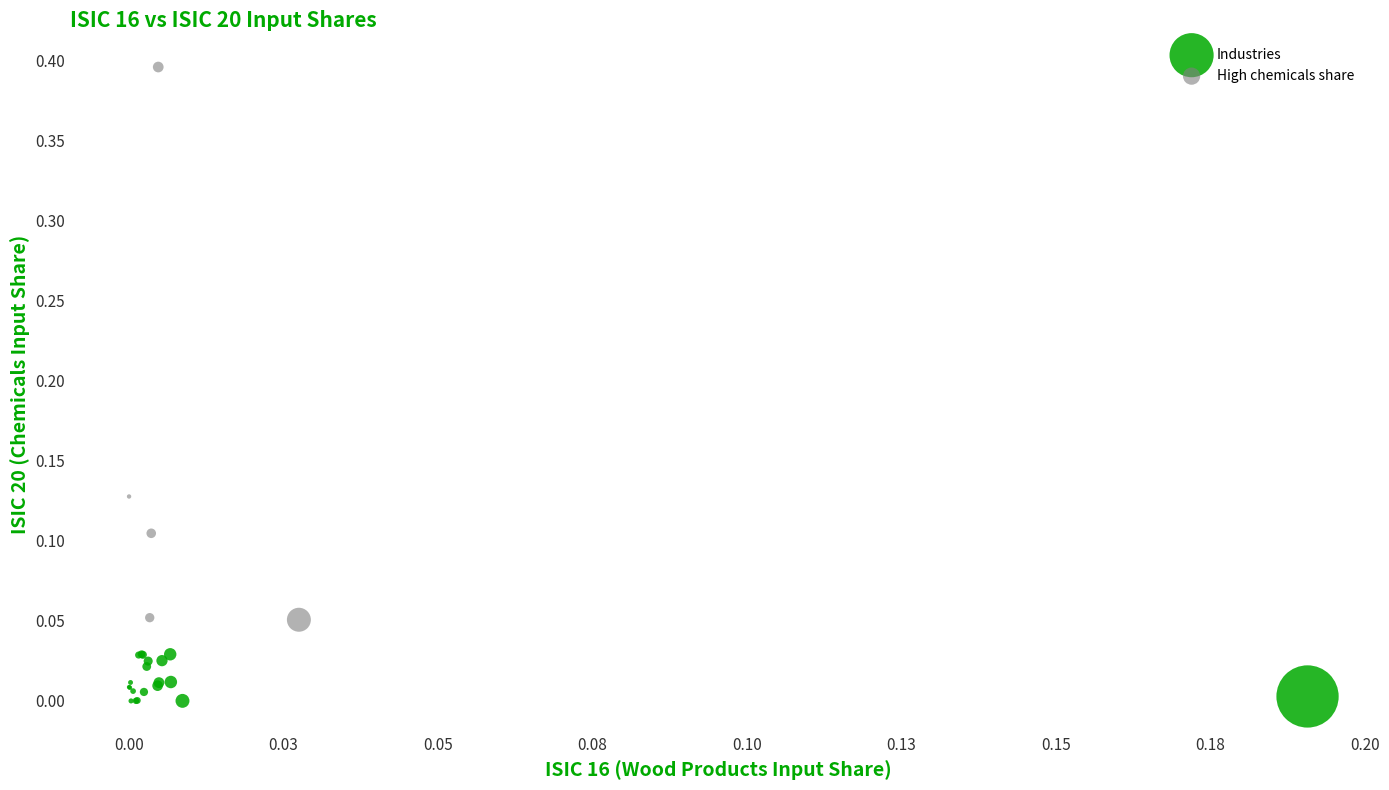

Which series reaches the minimum Y coordinate?

Industries